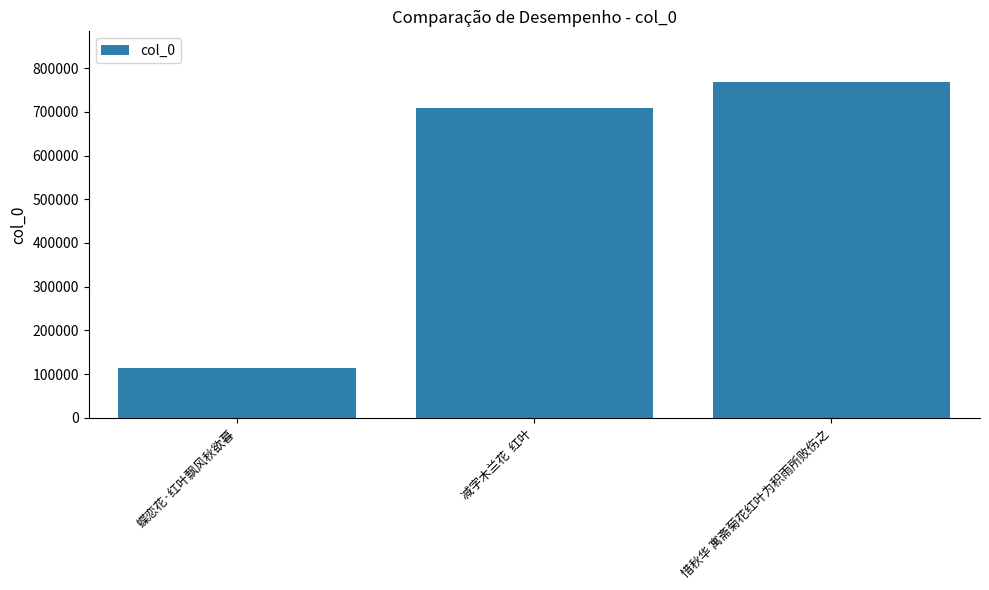

How many bars are there in total?

3